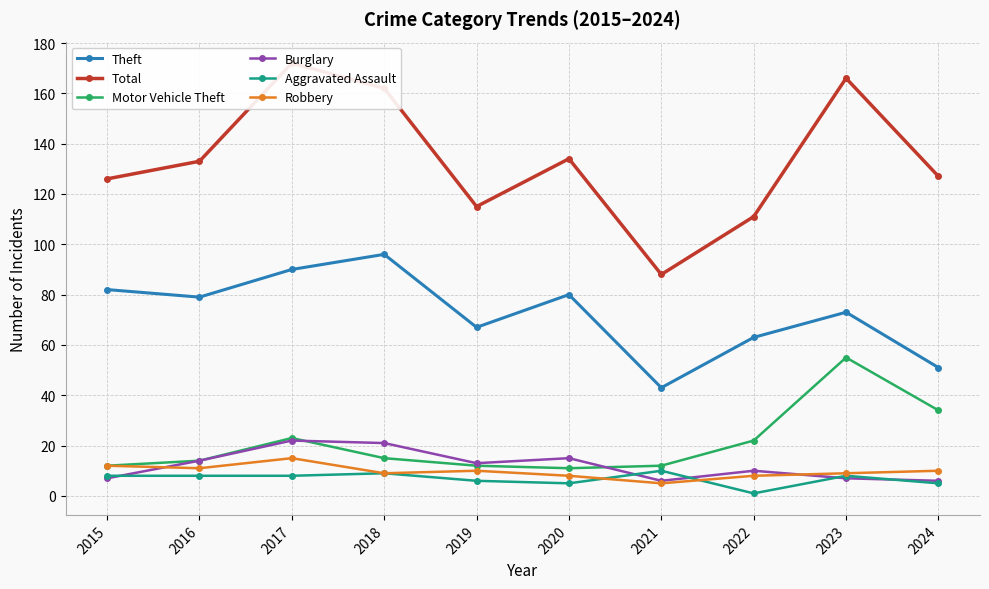

What is the maximum value for Motor Vehicle Theft?

55